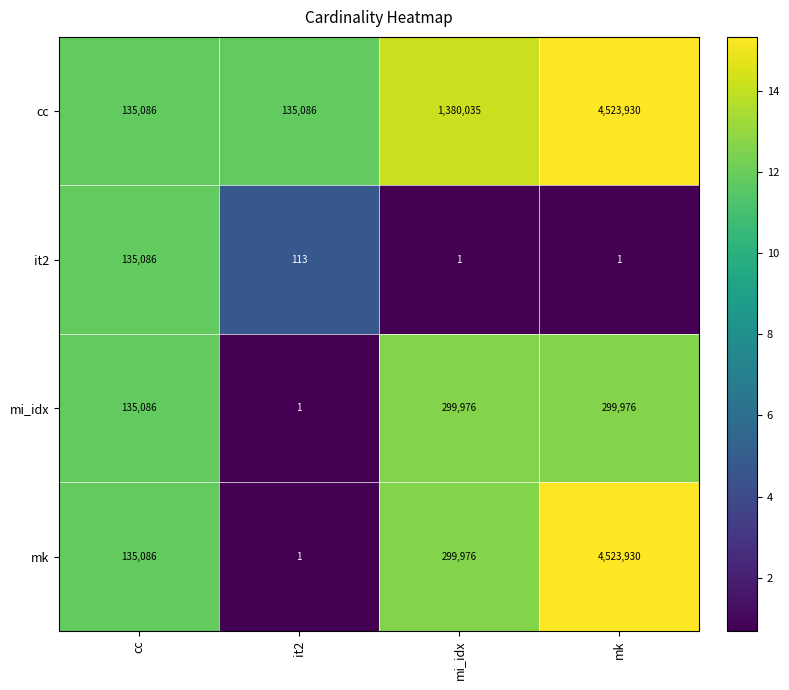

What is the difference between the second highest and second lowest values in the mk series?

164890